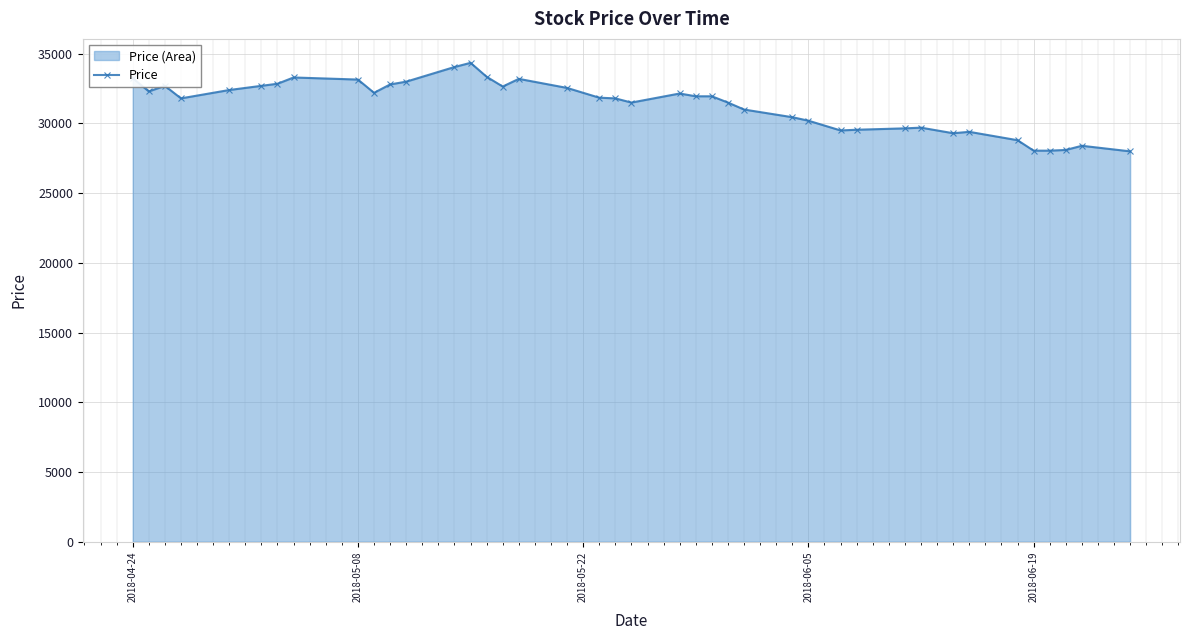

What is the smallest value displayed?

28000